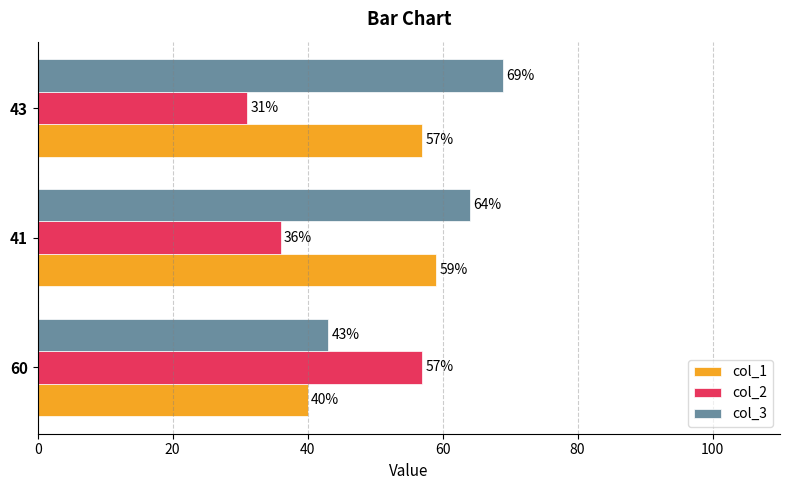

Is it true that col_3 equals 69 at 43?

True